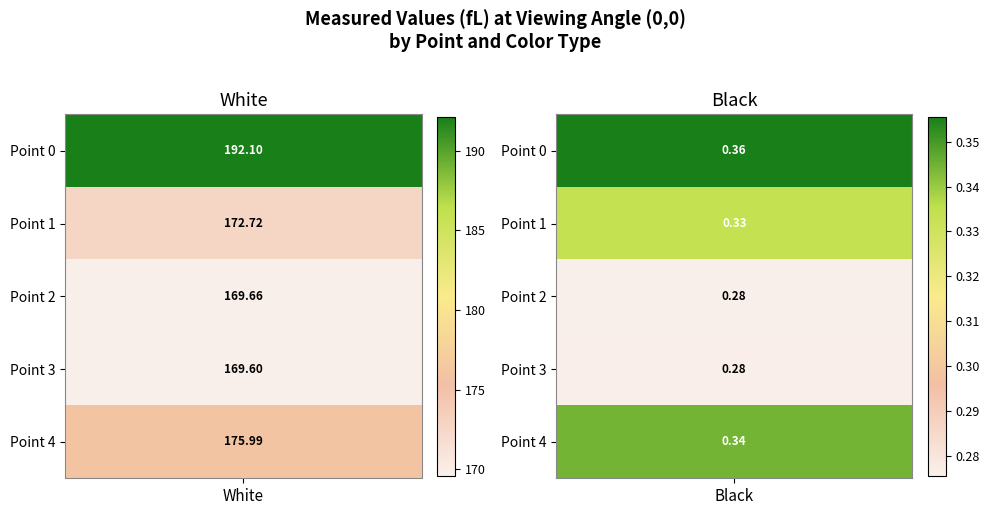

Reading right to left, extract all data points from this chart.

Point 0: 0.4	192.1
Point 1: 0.3	172.7
Point 2: 0.3	169.7
Point 3: 0.3	169.6
Point 4: 0.3	176.0